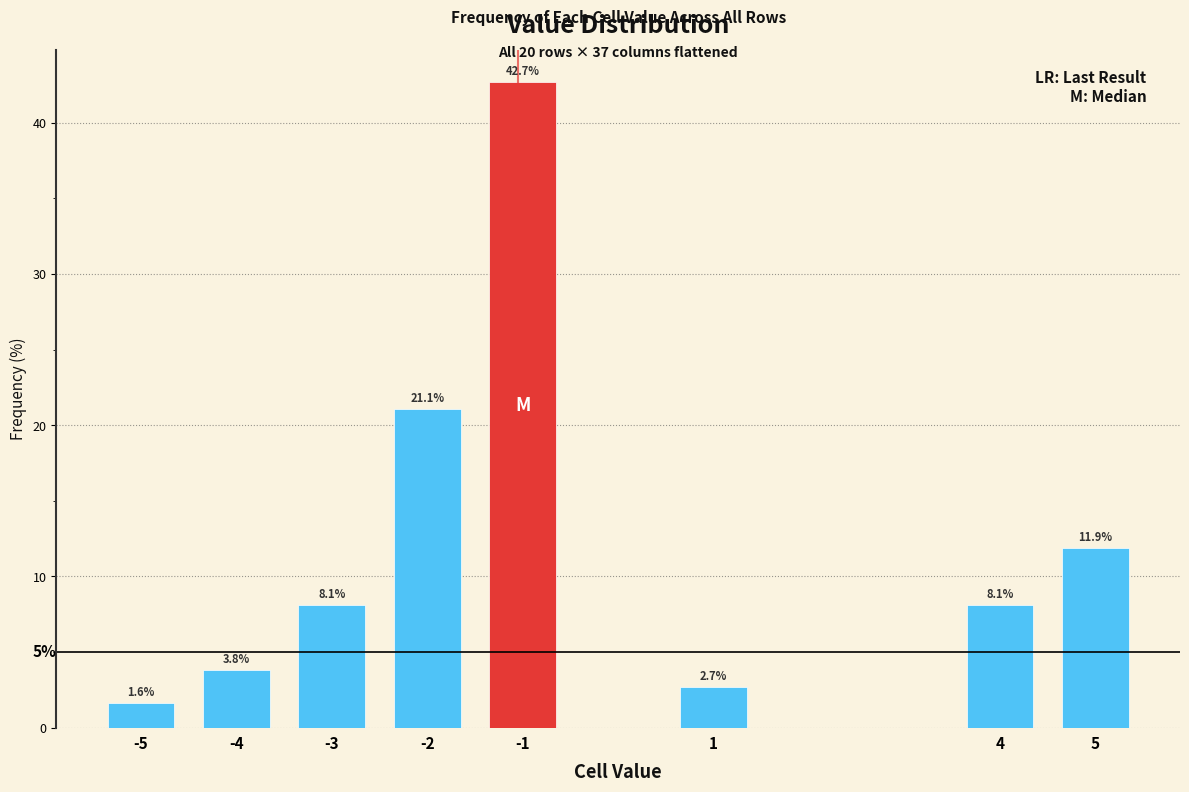

Reading left to right, what are all the values shown in this chart?

1.6	3.8	8.1	21.1	42.7	2.7	8.1	11.9